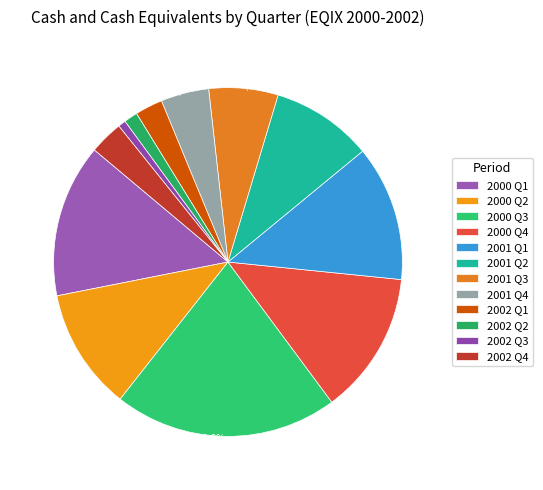

To the nearest percent, what is the average slice percentage?

8%